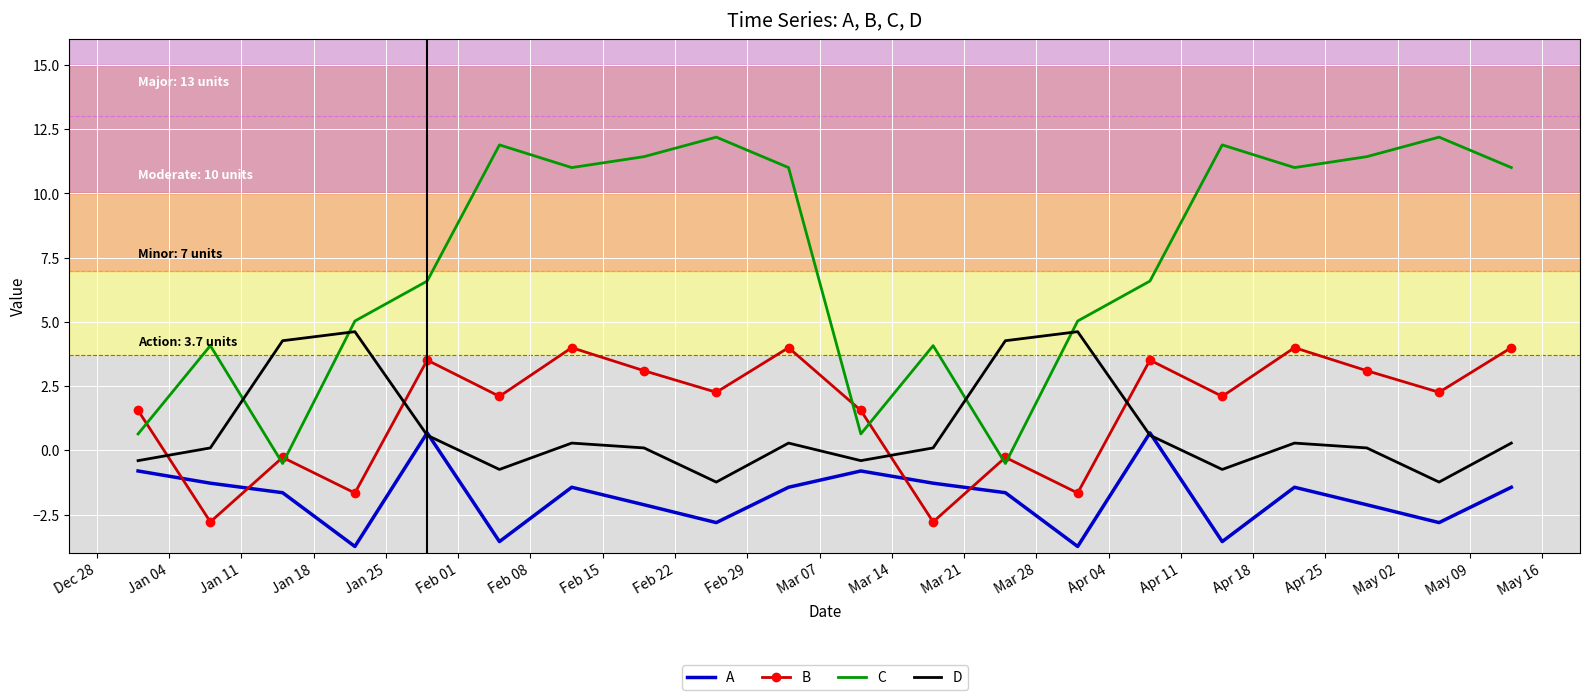

What is the maximum value shown in the chart?

12.2